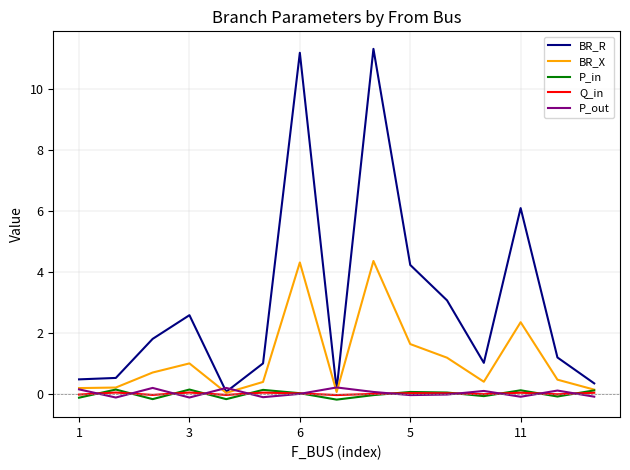

Which series has the largest total across all categories?

BR_R